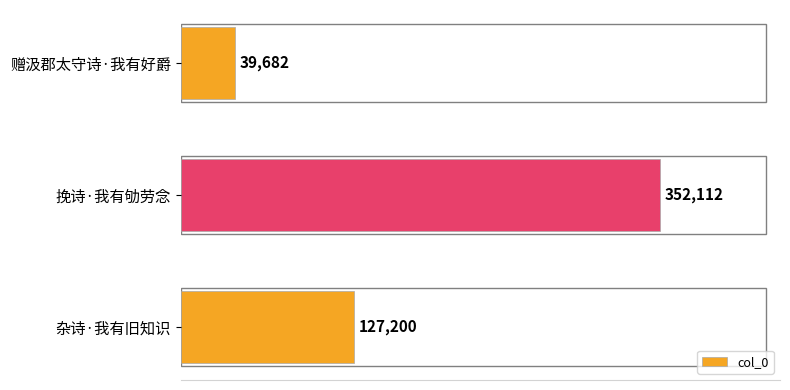

What value does the data have at 杂诗·我有旧知识, to the nearest 10?

127200